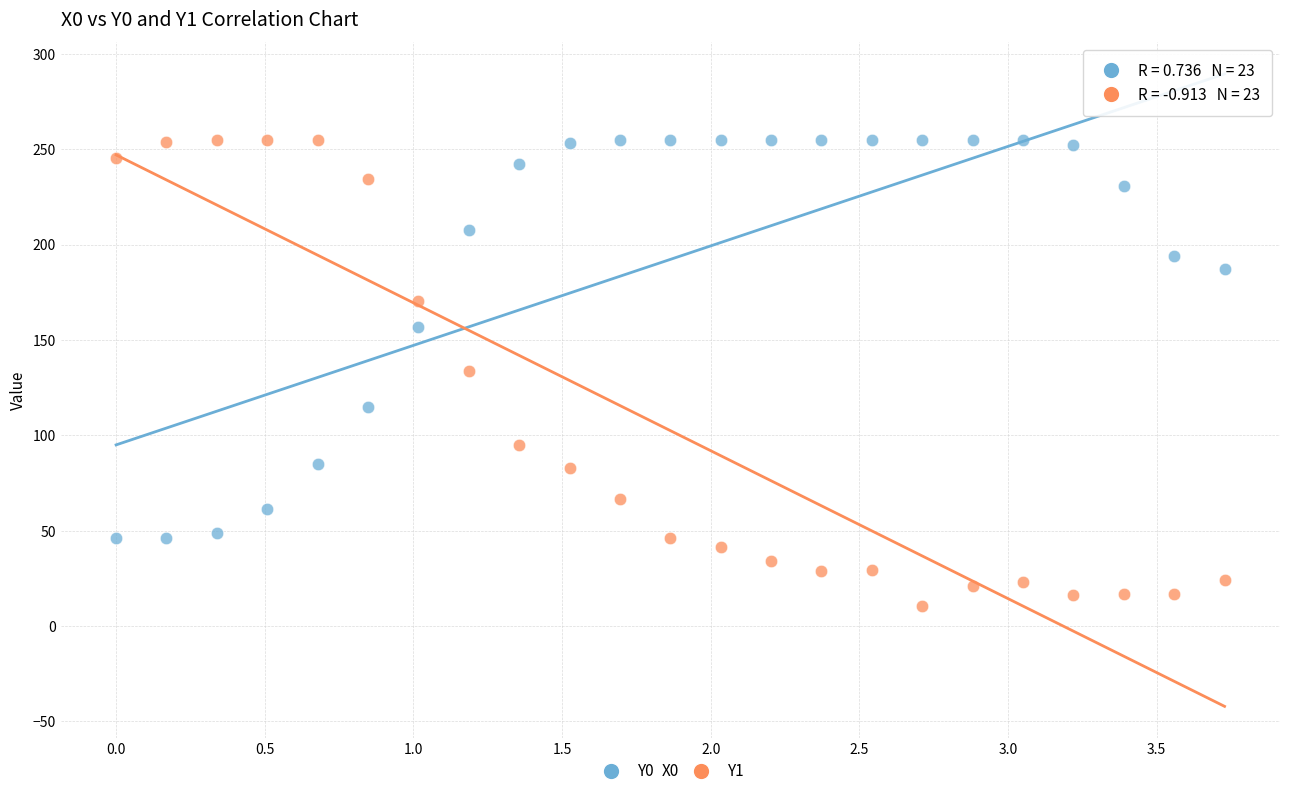

What are all the series names shown in the legend?

Y0, Y1